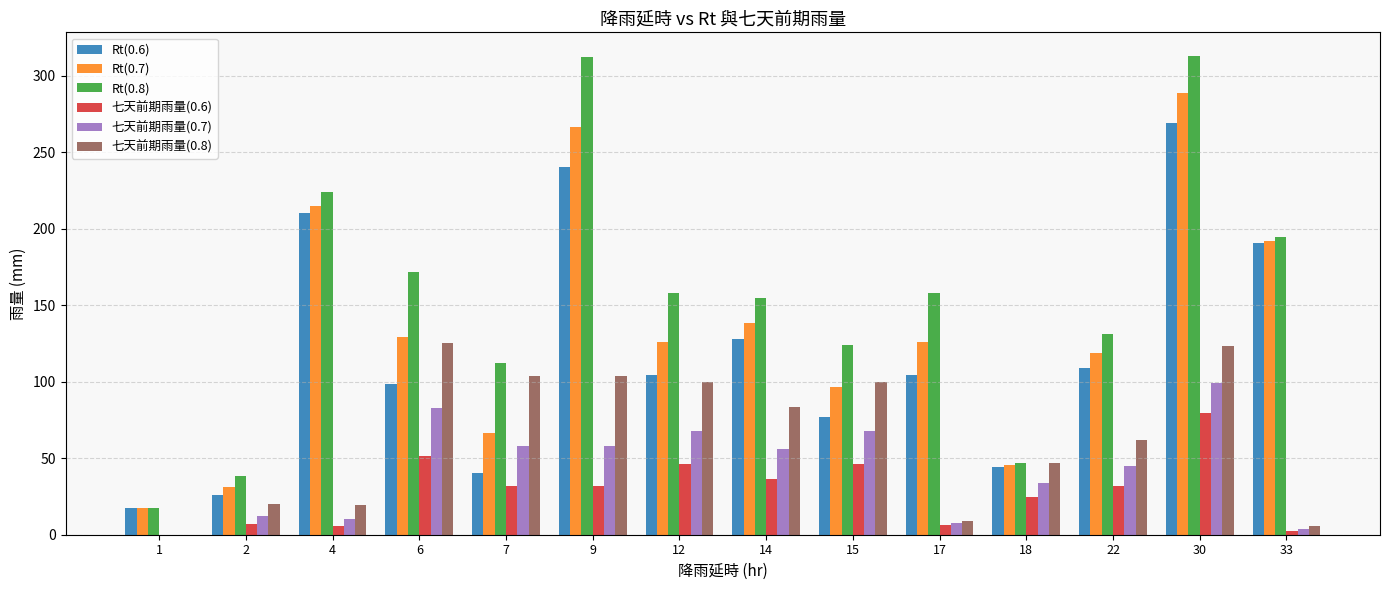

Are the bars grouped side by side (vs. stacked)?

Yes